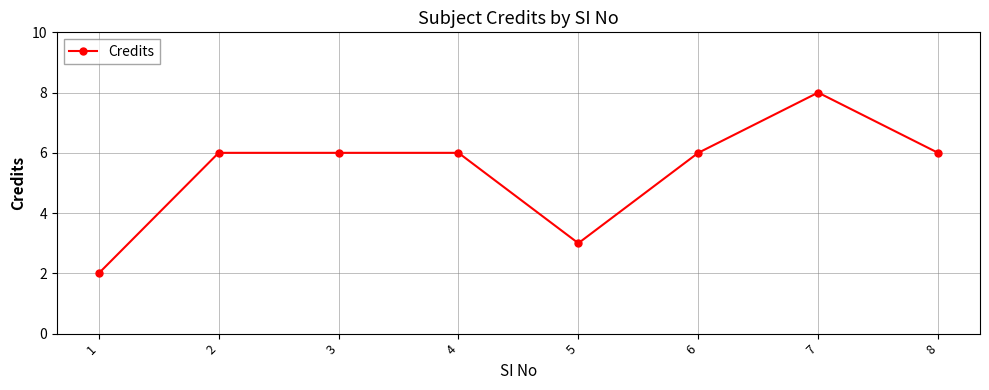

Is it true that the value at 7 is 13?

False